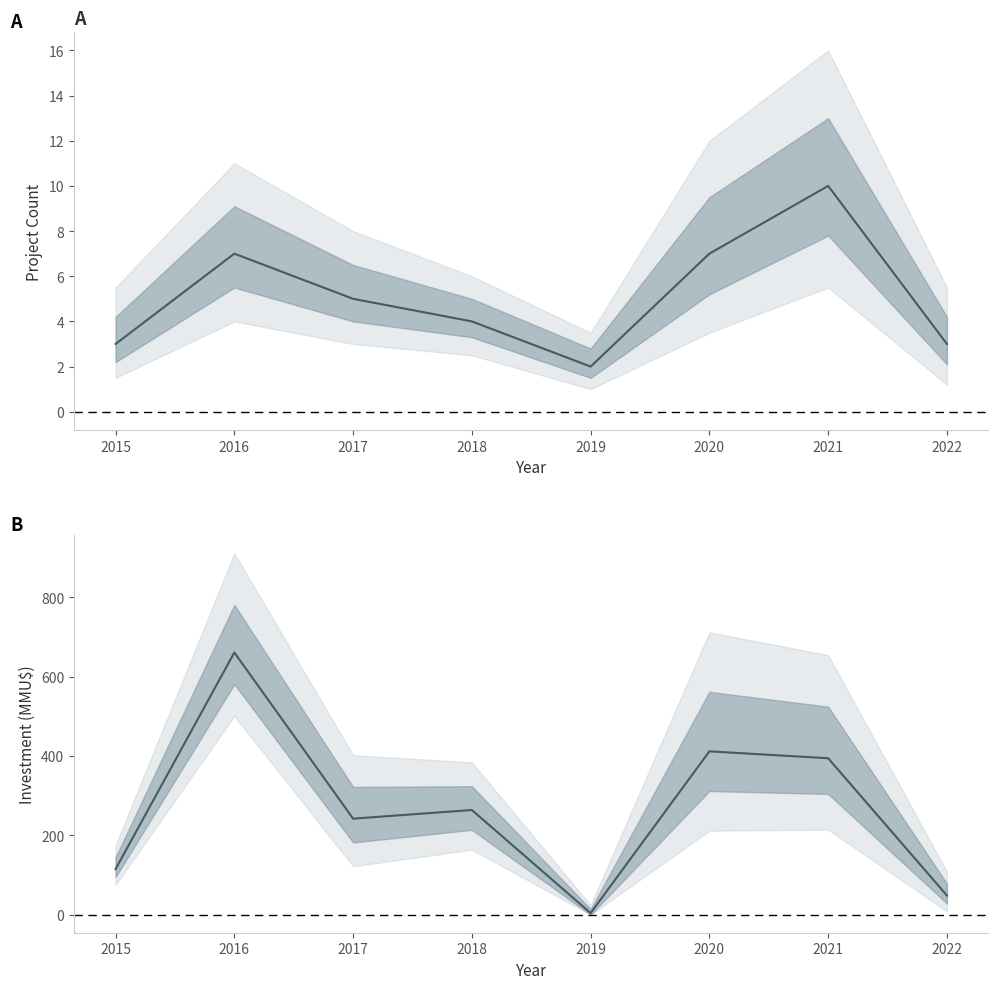

What is the spread (max minus min) of values at 2015?

111.9